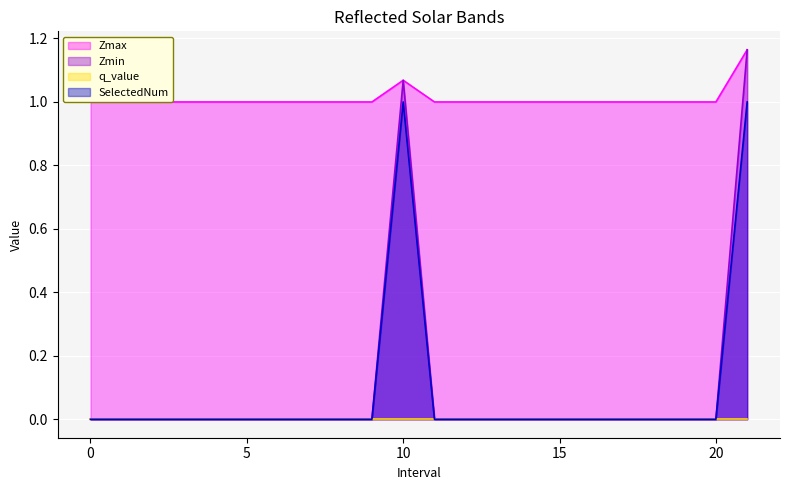

True or false: Zmax and Zmin intersect in this chart.

False